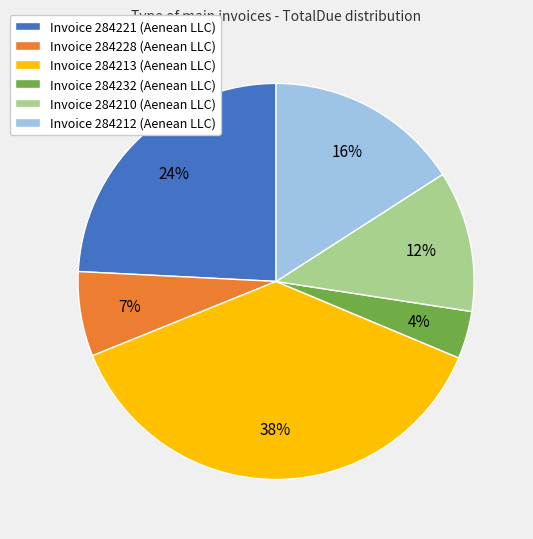

Does any single category account for the majority?

No